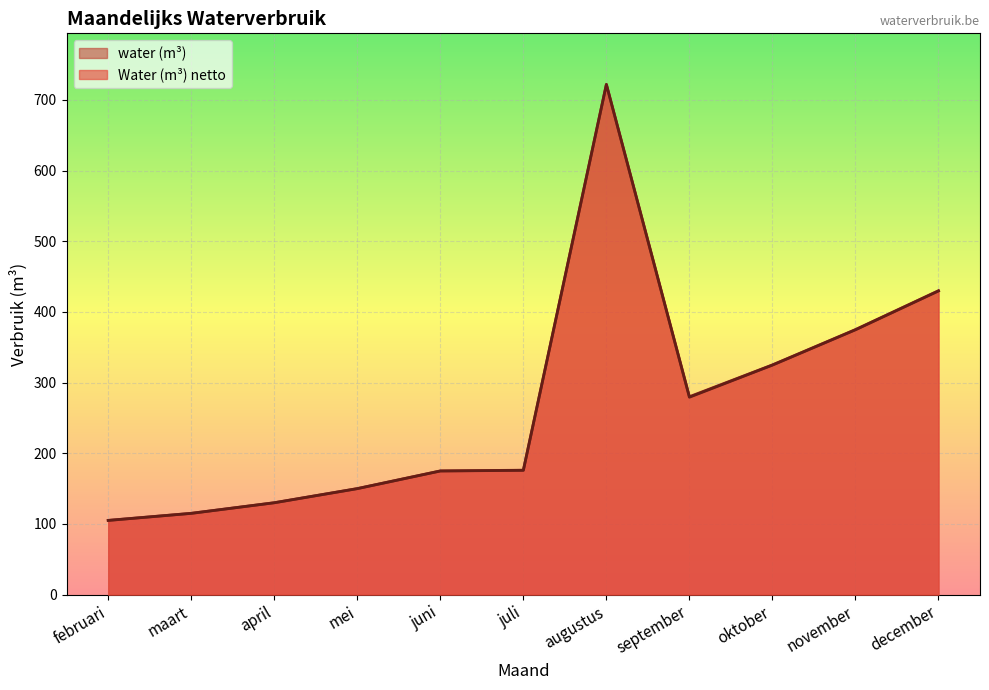

Count the number of categories in the chart.

11